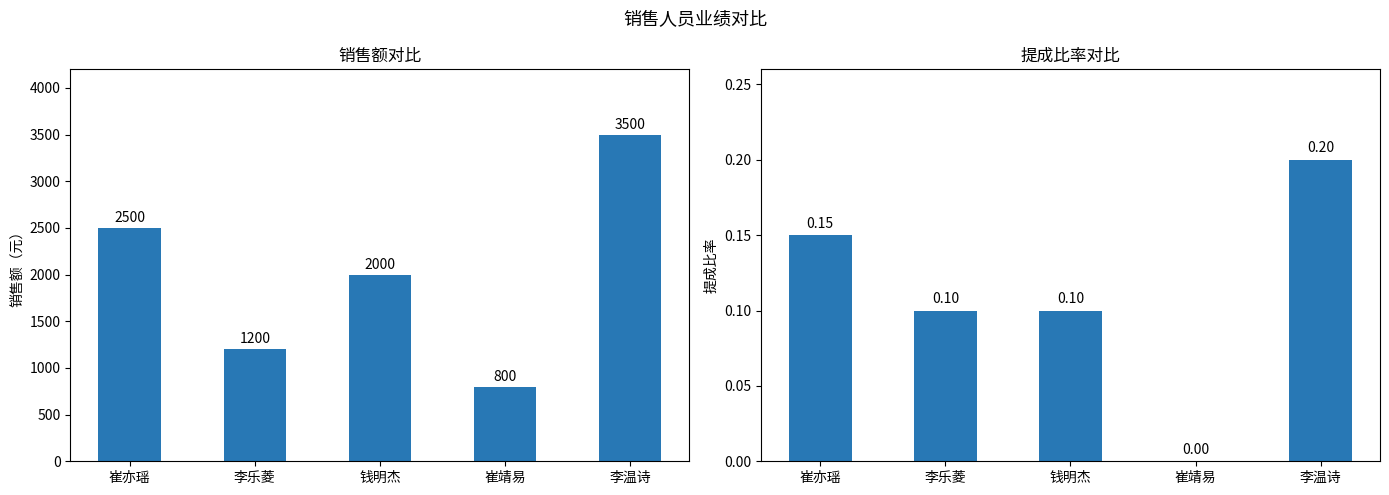

Are the bars horizontal?

No